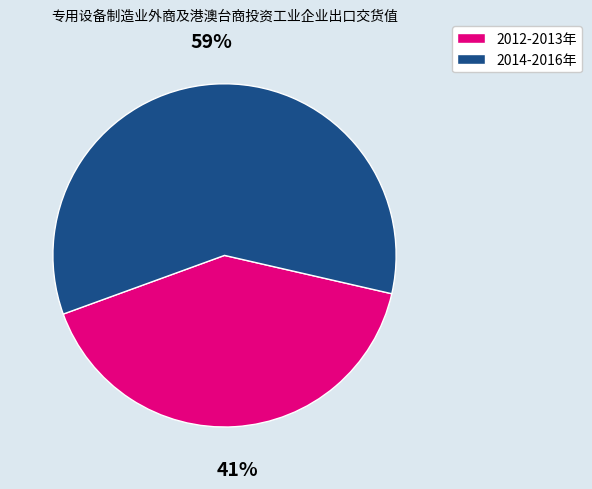

Count the number of slices in the pie.

2